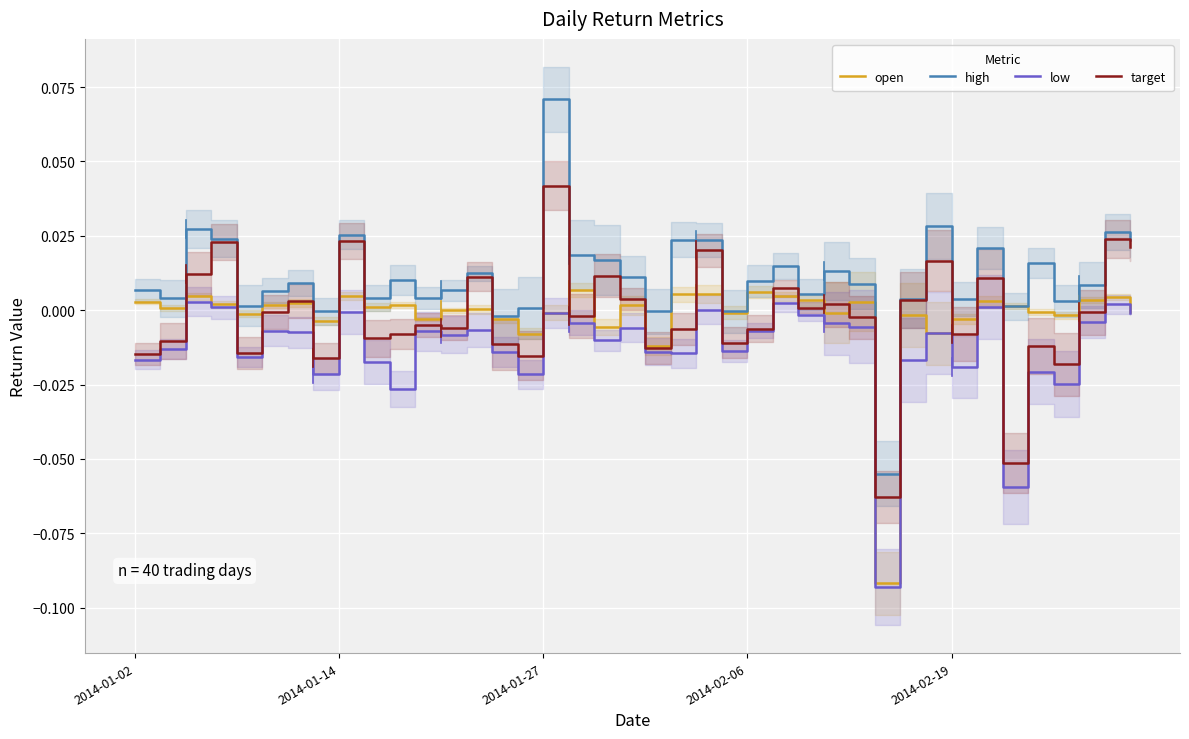

True or false: high and open intersect in this chart.

False